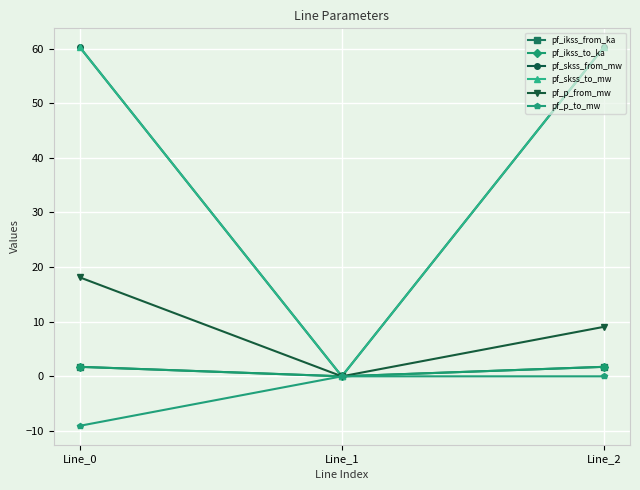

Which series has the largest range (max minus min)?

pf_skss_from_mw